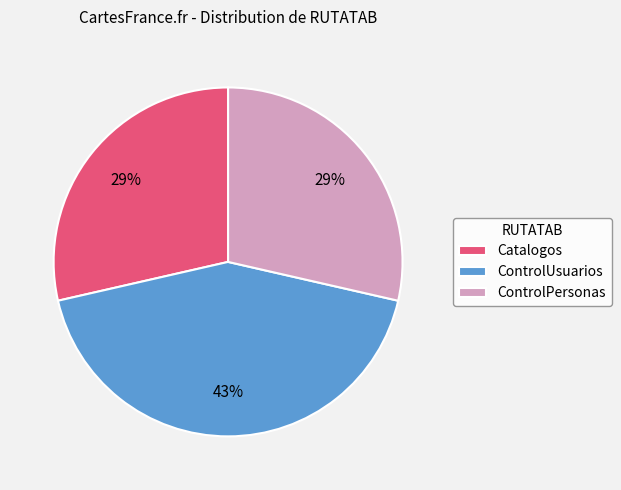

Is ControlUsuarios the majority of the pie?

No